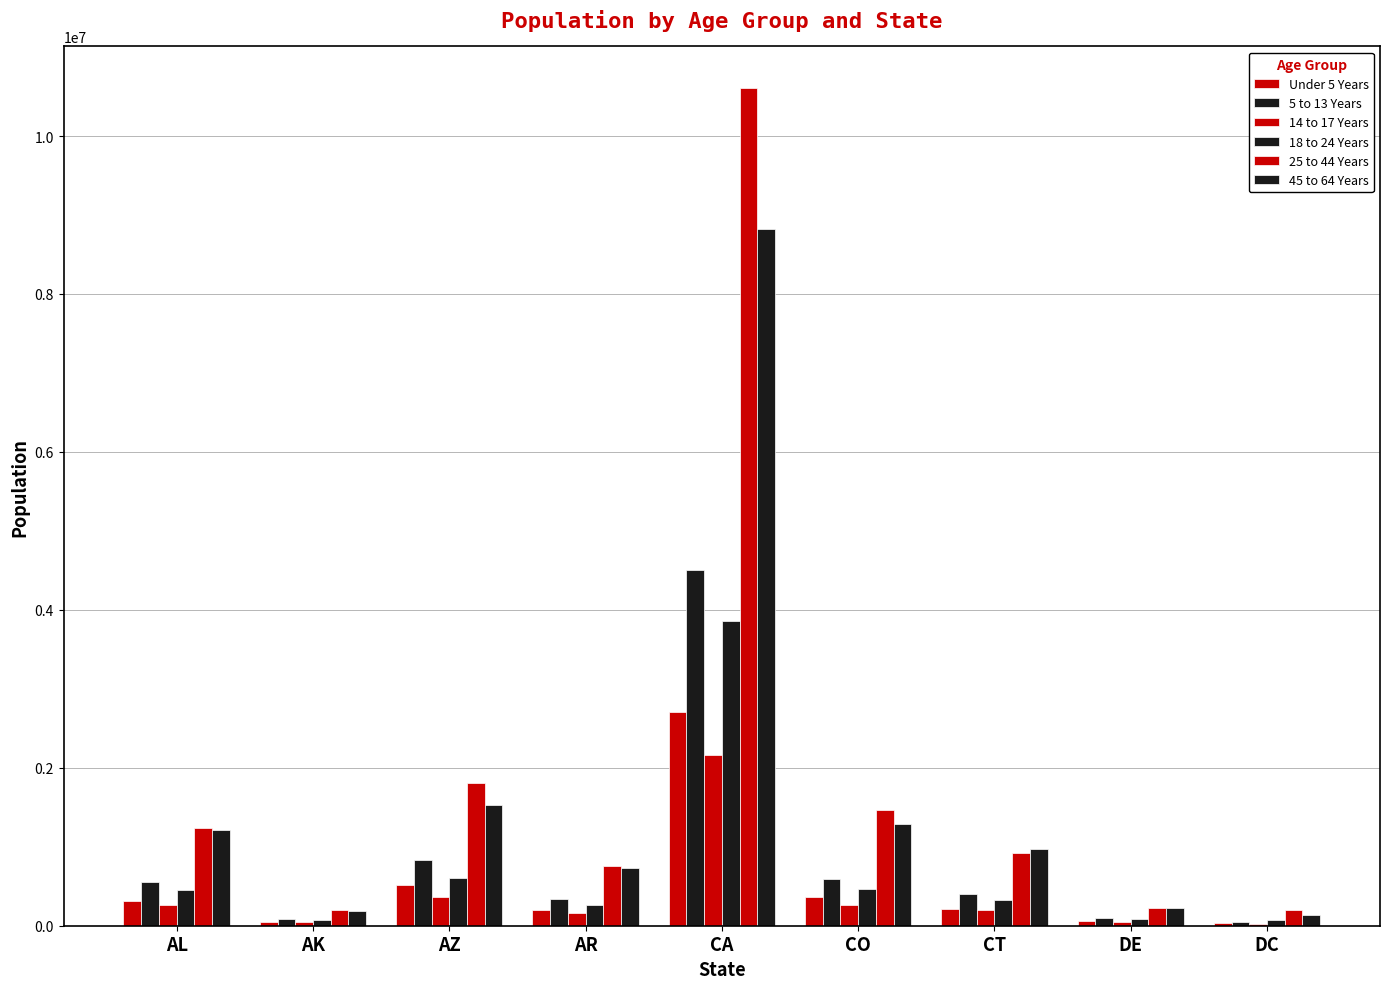

What is the difference between the second highest and second lowest values in the 5 to 13 Years series?

743029